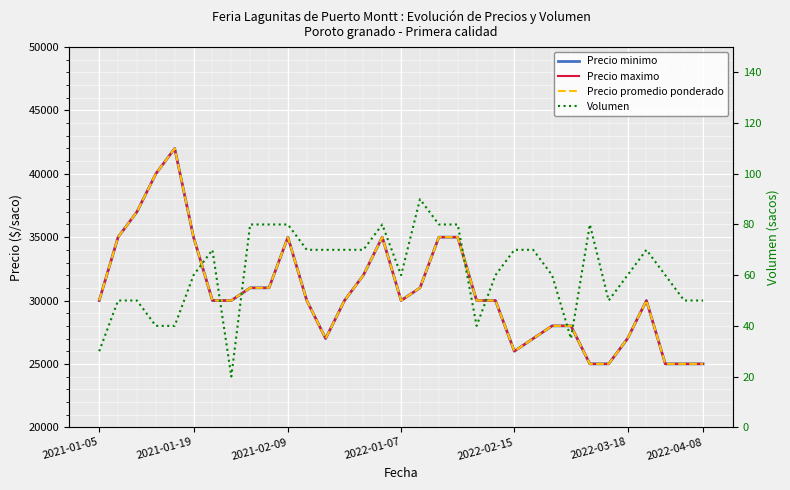

How many values in the Precio minimo series are below 30000?

11